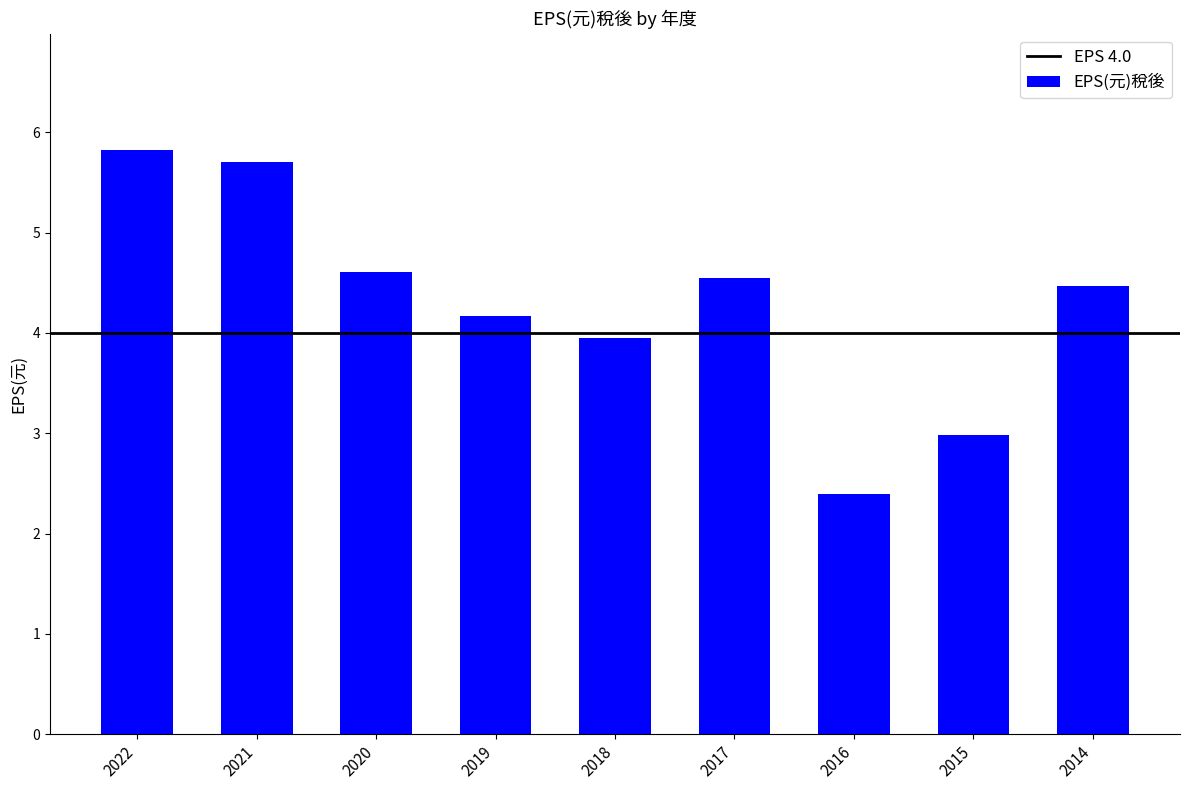

What is the difference between the values at 2018 and 2022?

1.9